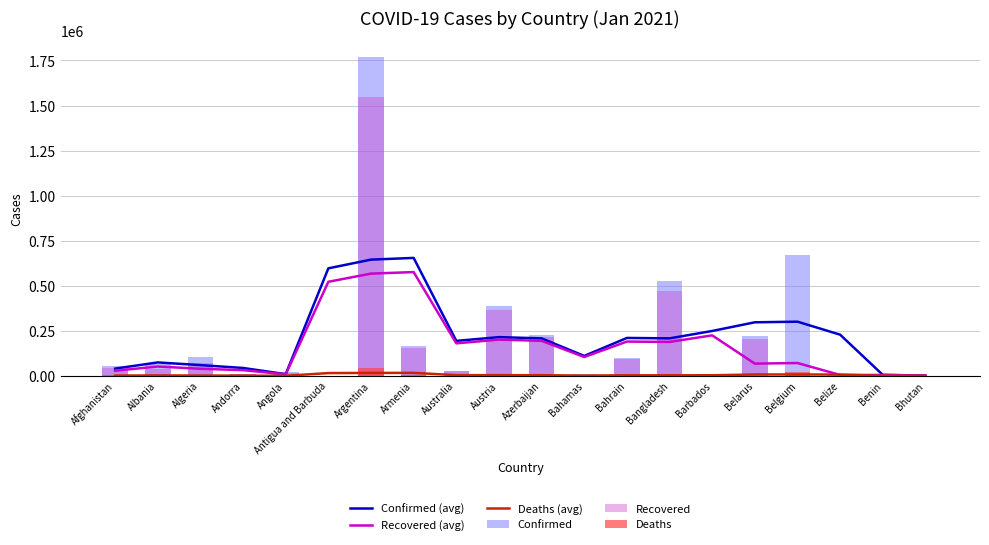

Which series has the largest range (max minus min)?

Confirmed